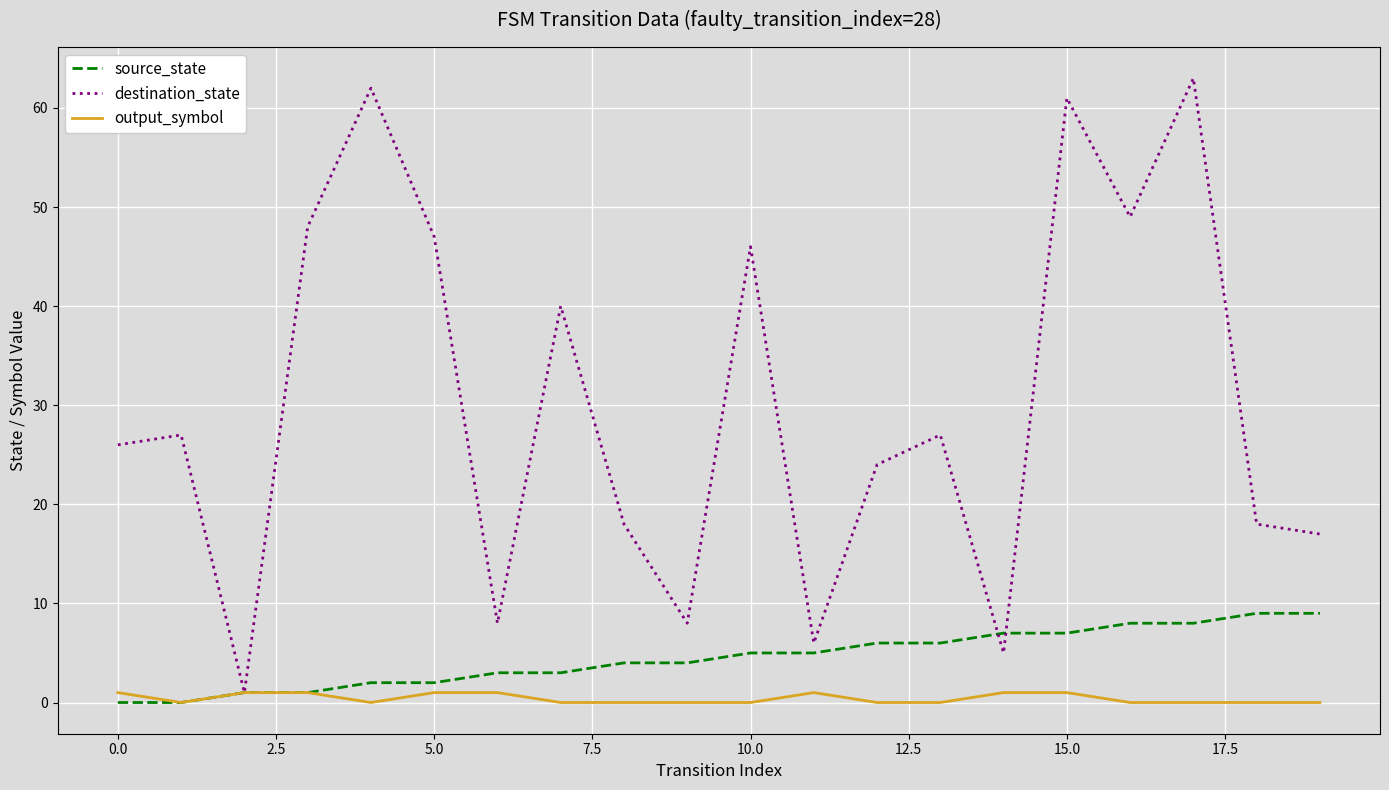

How many lines are shown in the chart?

3